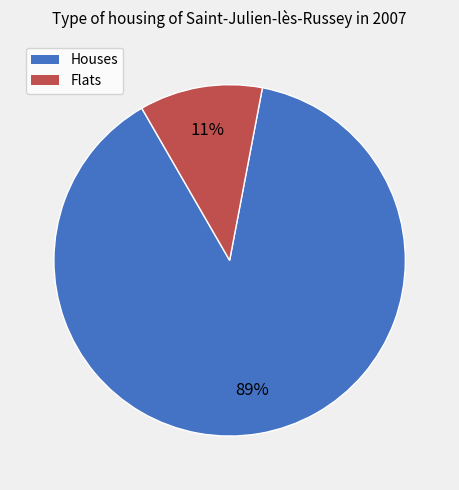

Is there a majority slice in this chart?

Yes